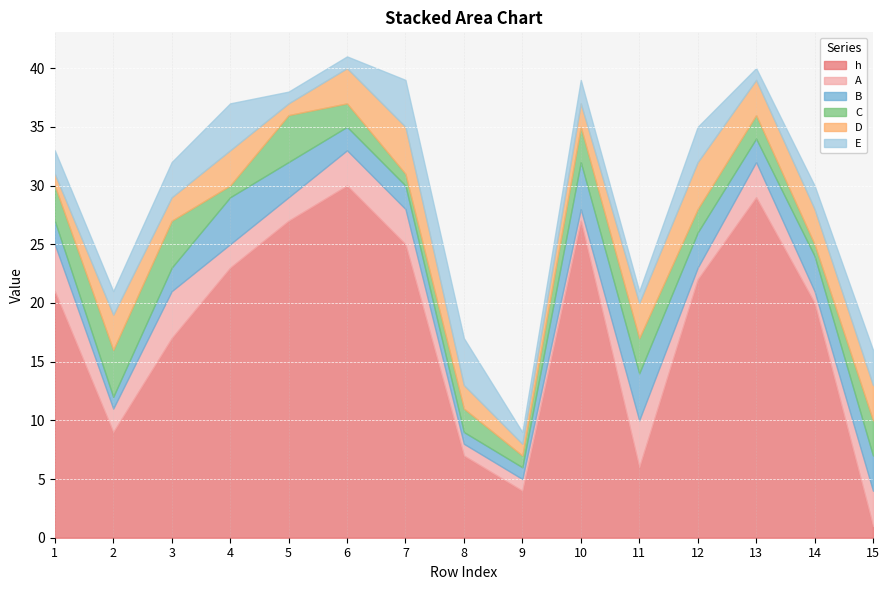

How many series are shown in this chart?

6